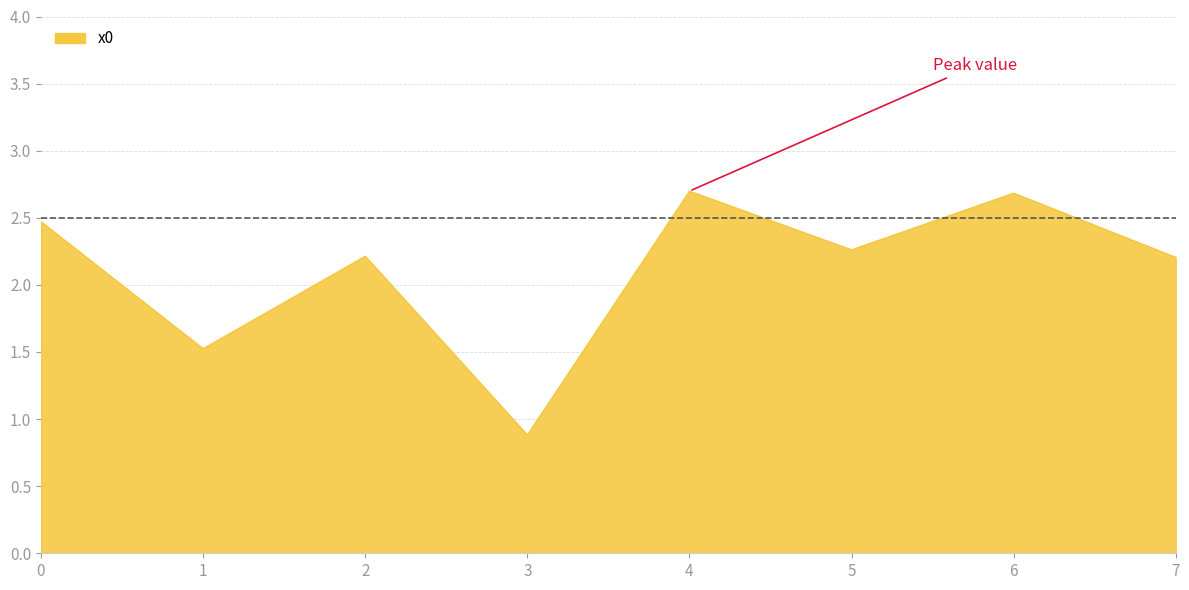

The chart shows a value of 2.2 at 7. True or false?

True